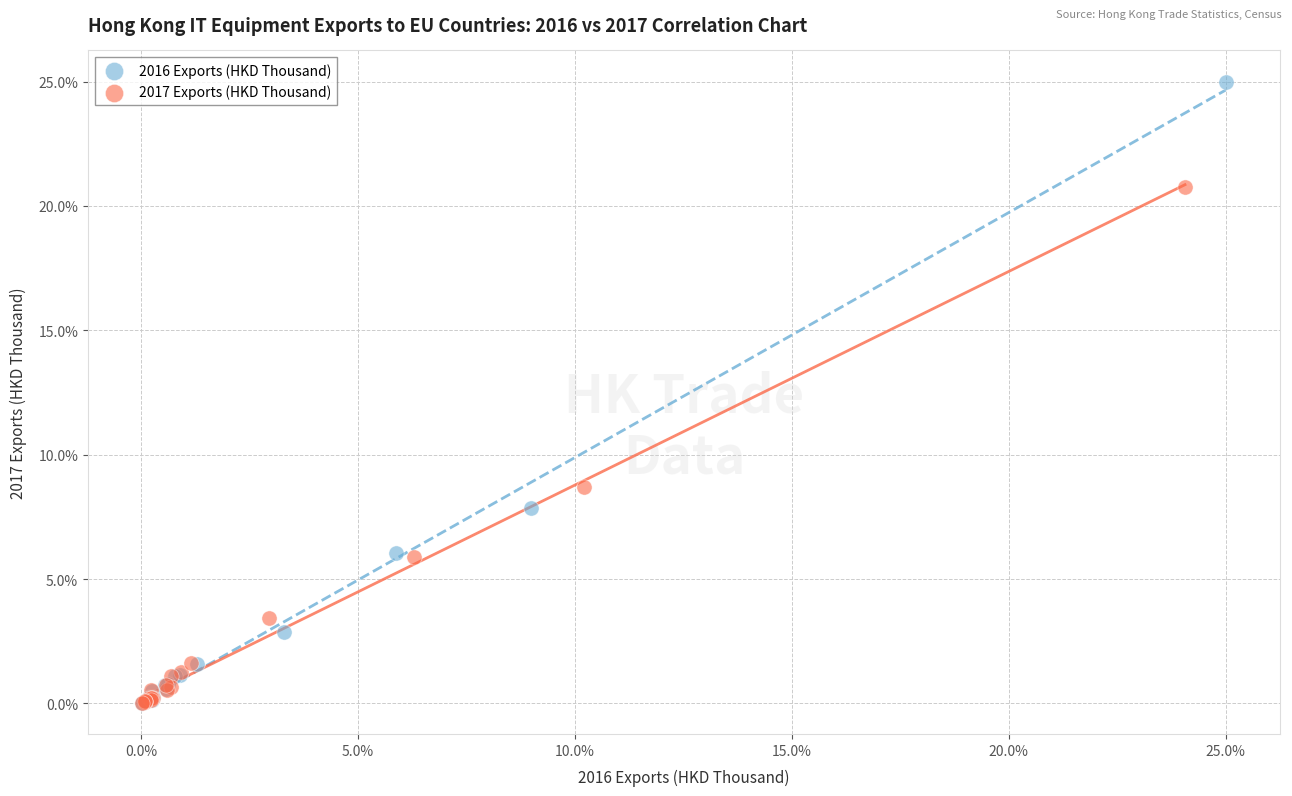

Which series reaches the maximum Y coordinate?

2016 Exports (HKD Thousand)